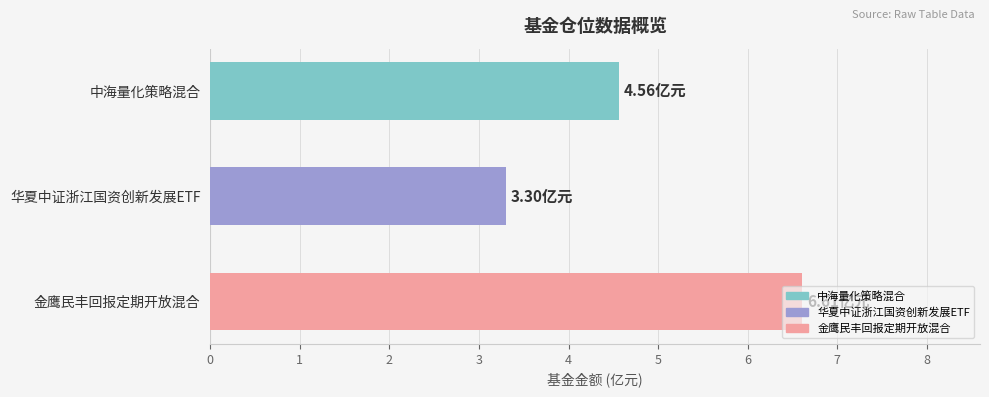

Approximately how many times larger is the value at 华夏中证浙江国资创新发展ETF compared to 中海量化策略混合?

0.7